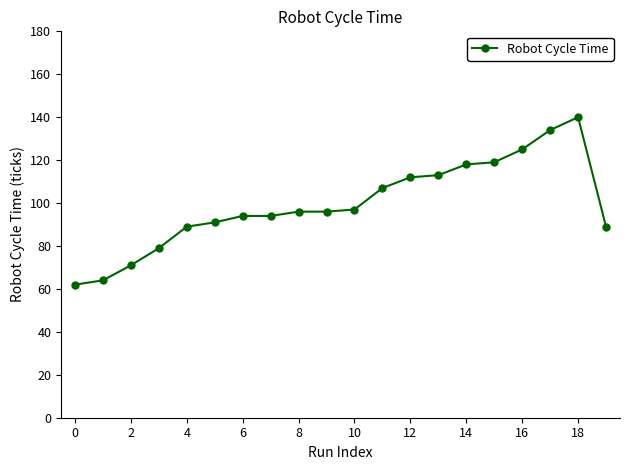

What is the value of the 17th point from the left?

125